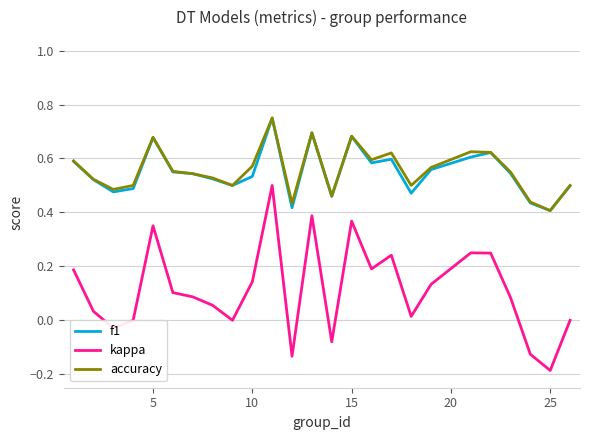

True or false: kappa and f1 cross at least once.

False